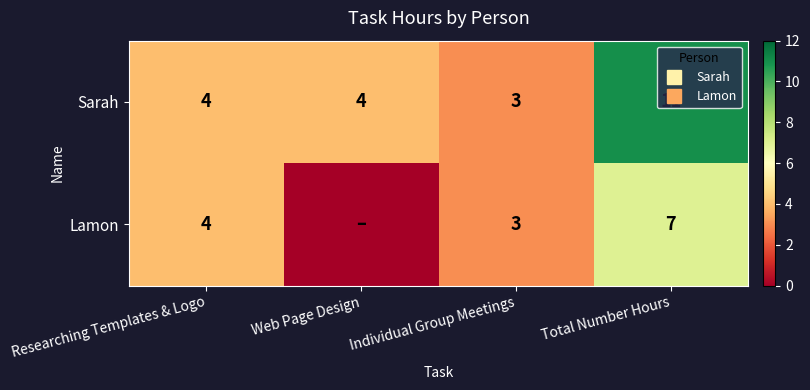

Which series has the widest spread of values?

Sarah